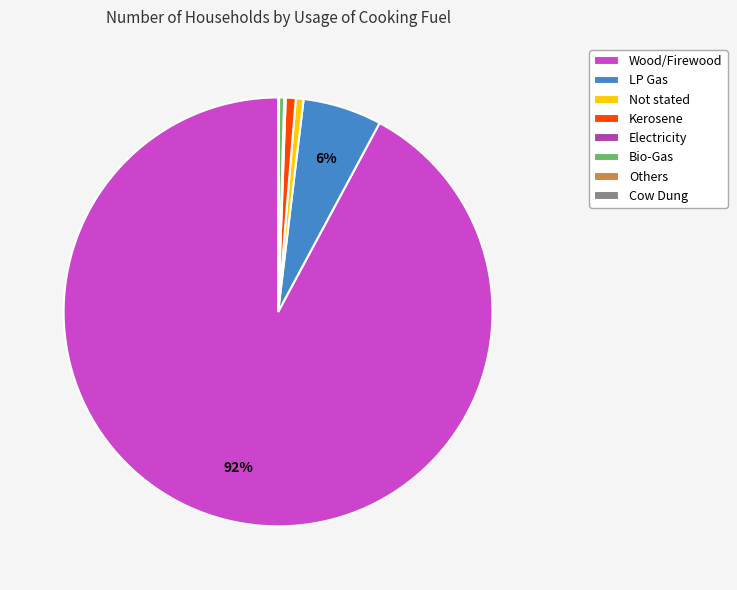

To the nearest percent, what is the combined percentage of Kerosene and Bio-Gas?

1%